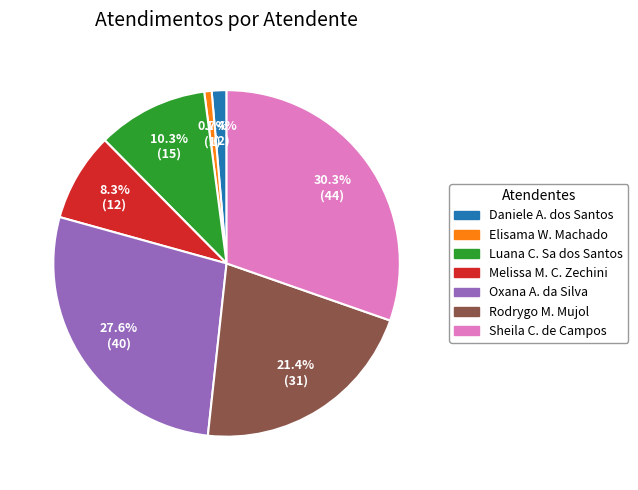

Is there a majority slice in this chart?

No